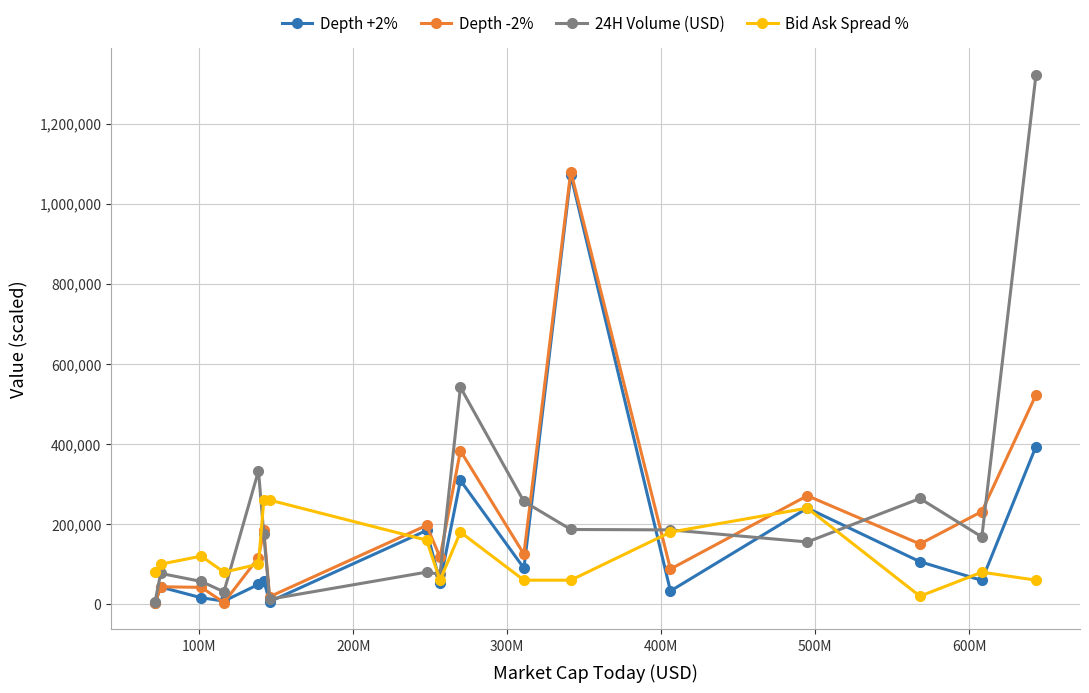

What is the value of the 24H Volume (USD) point at the 16th from the left?

168060.6